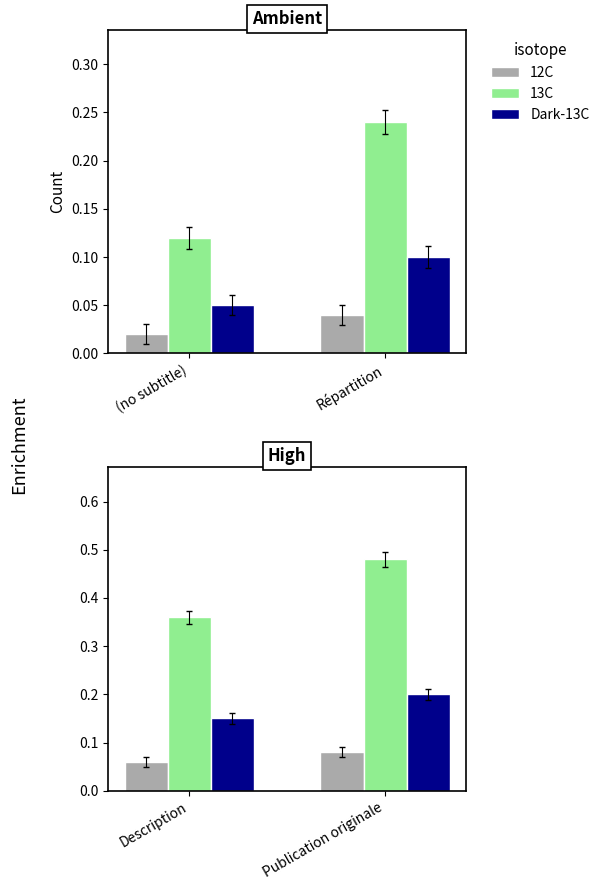

List the labels in order of Dark-13C value, largest first.

Publication originale, Description